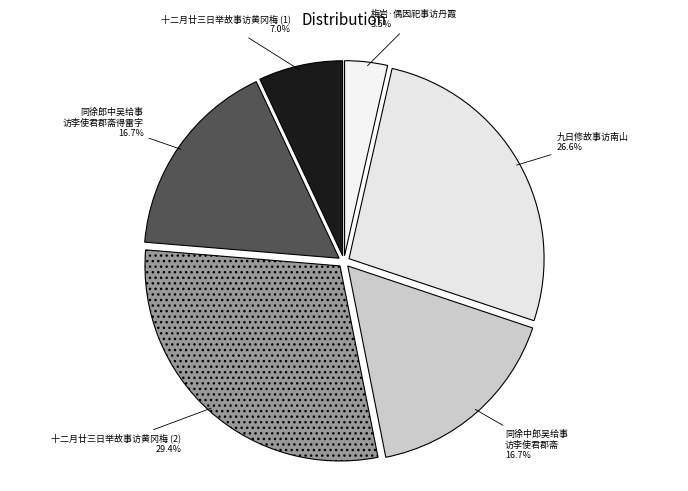

To the nearest percent, what is the difference between the largest and smallest slice percentages?

26%